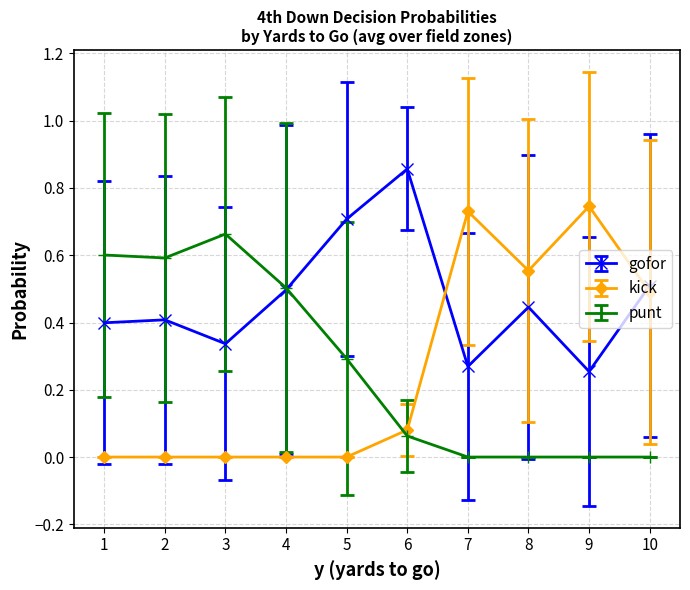

At which category does the chart reach its peak across all series?

6